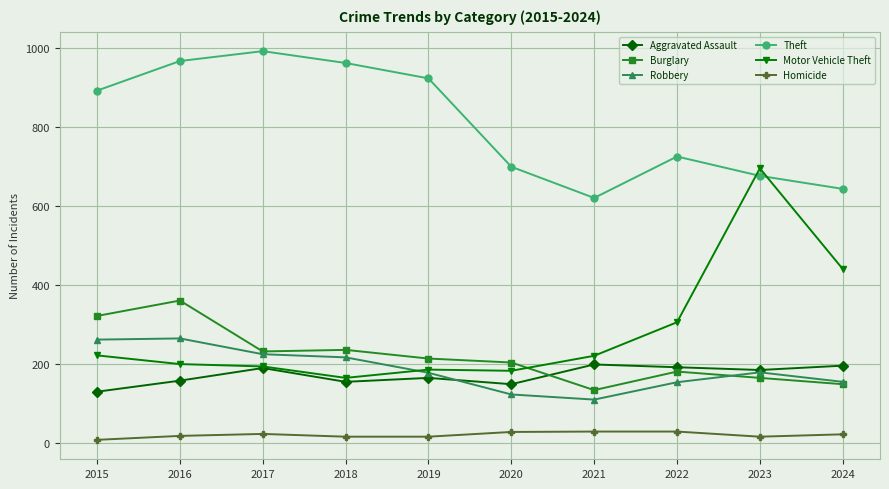

At 2021, list the series in order from smallest to largest.

Homicide, Robbery, Burglary, Aggravated Assault, Motor Vehicle Theft, Theft